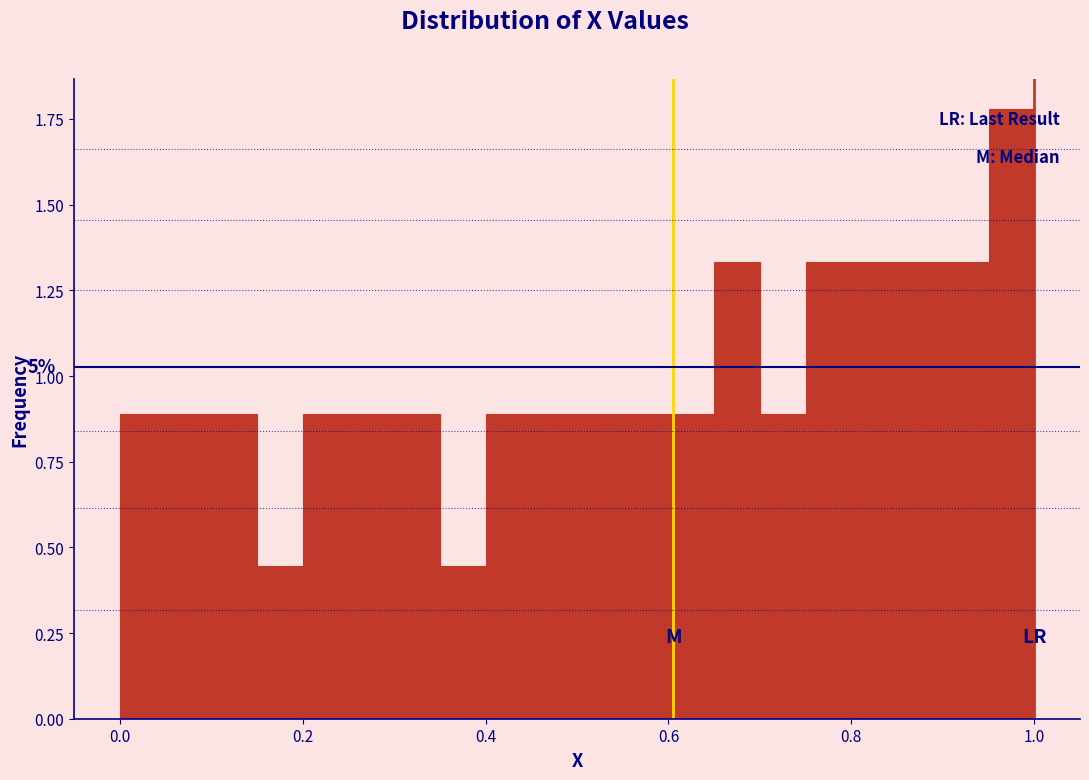

Around what value on the x-axis is the tallest bar? Give the approximate position of its centre, as read against the axis.

0.98